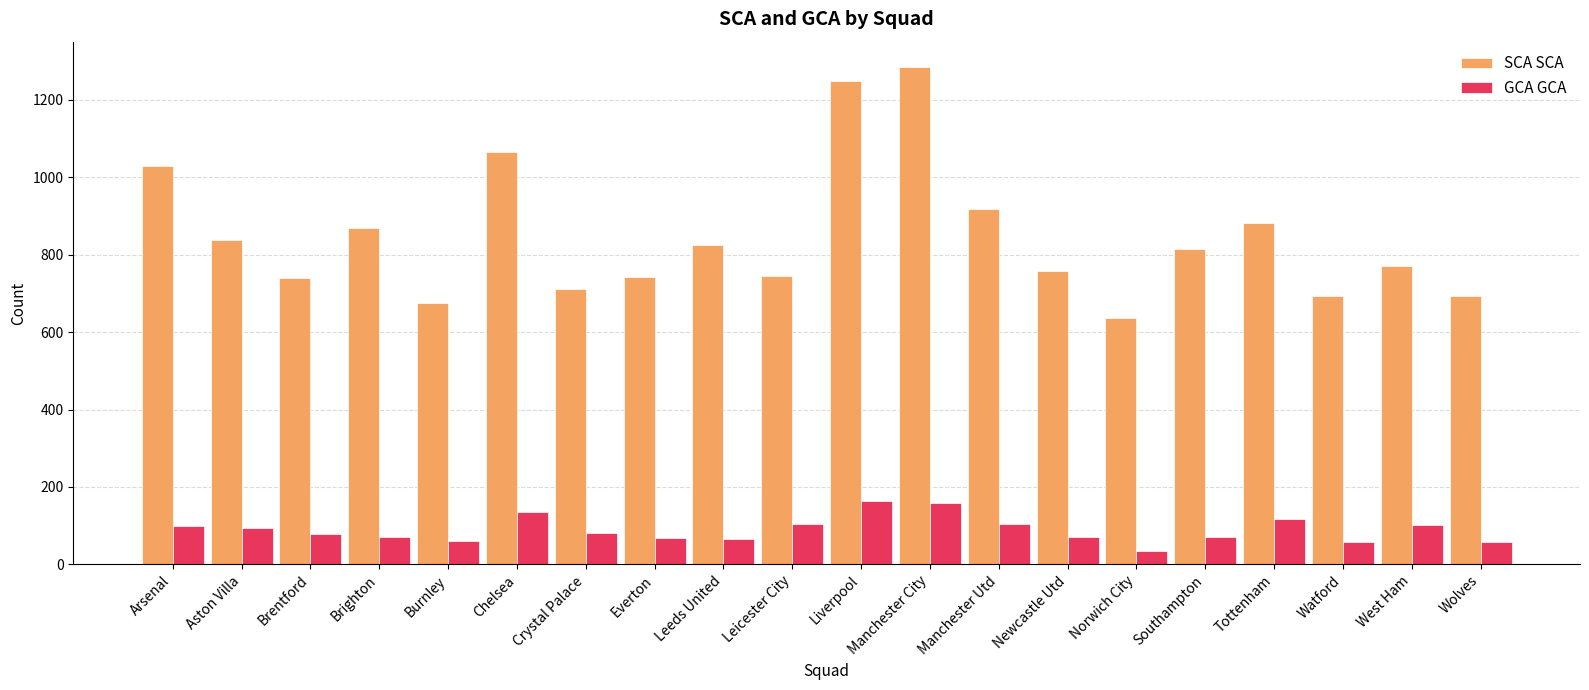

What is the value of the SCA SCA bar at the 15th from the left?

637